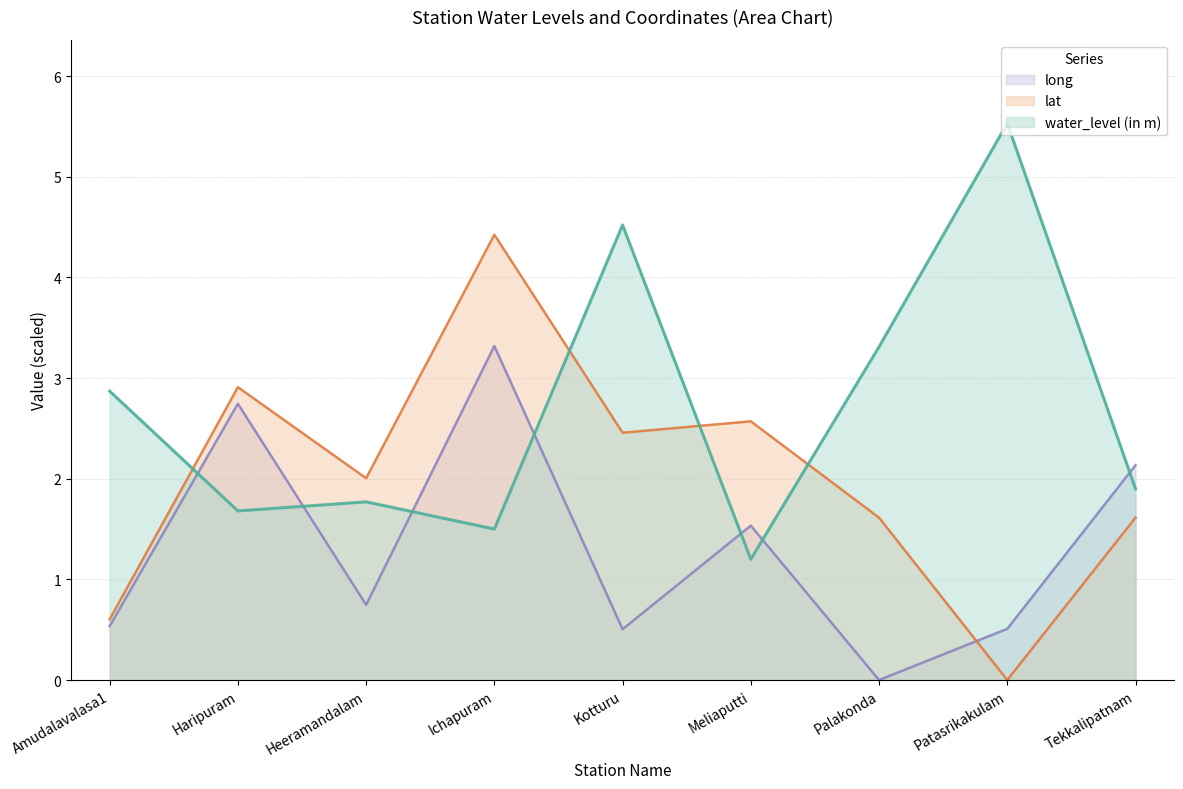

Reading left to right, extract all data points from this chart.

water_level (in m): Amudalavalasa1=2.9	Haripuram=1.7	Heeramandalam=1.8	Ichapuram=1.5	Kotturu=4.5	Meliaputti=1.2	Palakonda=3.3	Patasrikakulam=5.5	Tekkalipatnam=1.9
lat: Amudalavalasa1=0.6	Haripuram=2.9	Heeramandalam=2.0	Ichapuram=4.4	Kotturu=2.5	Meliaputti=2.6	Palakonda=1.6	Patasrikakulam=0.0	Tekkalipatnam=1.6
long: Amudalavalasa1=0.5	Haripuram=2.7	Heeramandalam=0.7	Ichapuram=3.3	Kotturu=0.5	Meliaputti=1.5	Palakonda=0.0	Patasrikakulam=0.5	Tekkalipatnam=2.1